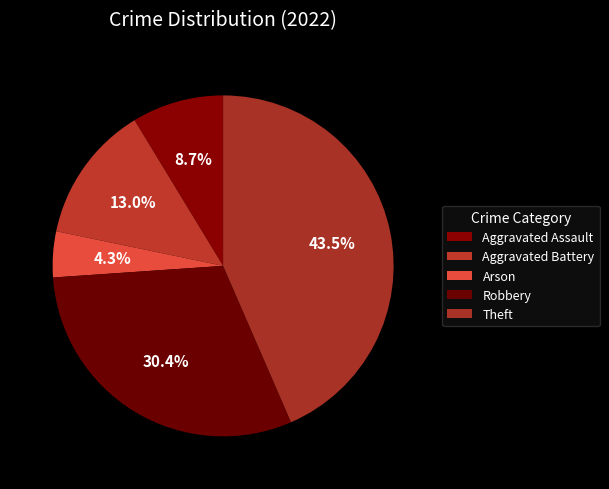

What is the change in value from Aggravated Assault to Aggravated Battery?

+1